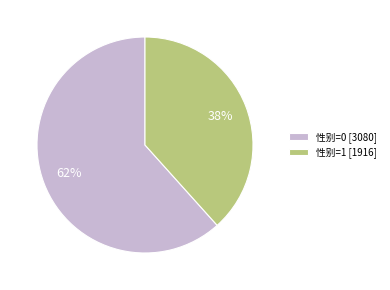

Is there a majority slice in this chart?

Yes